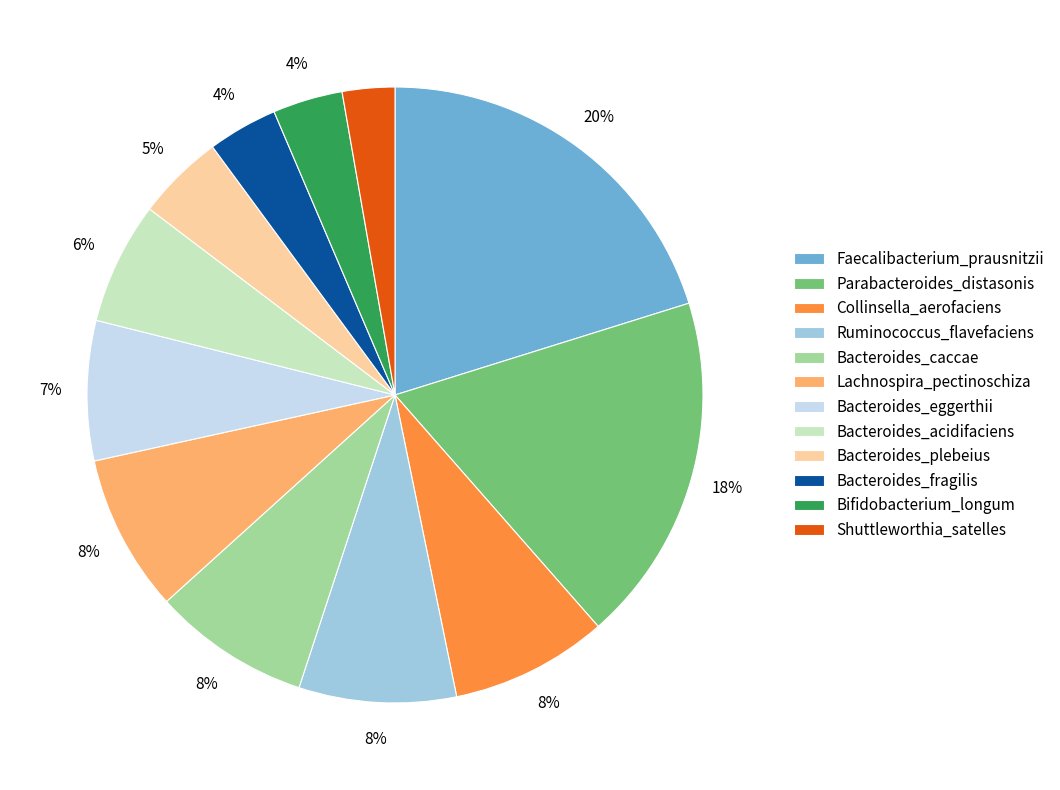

How many slices are in this pie chart?

12